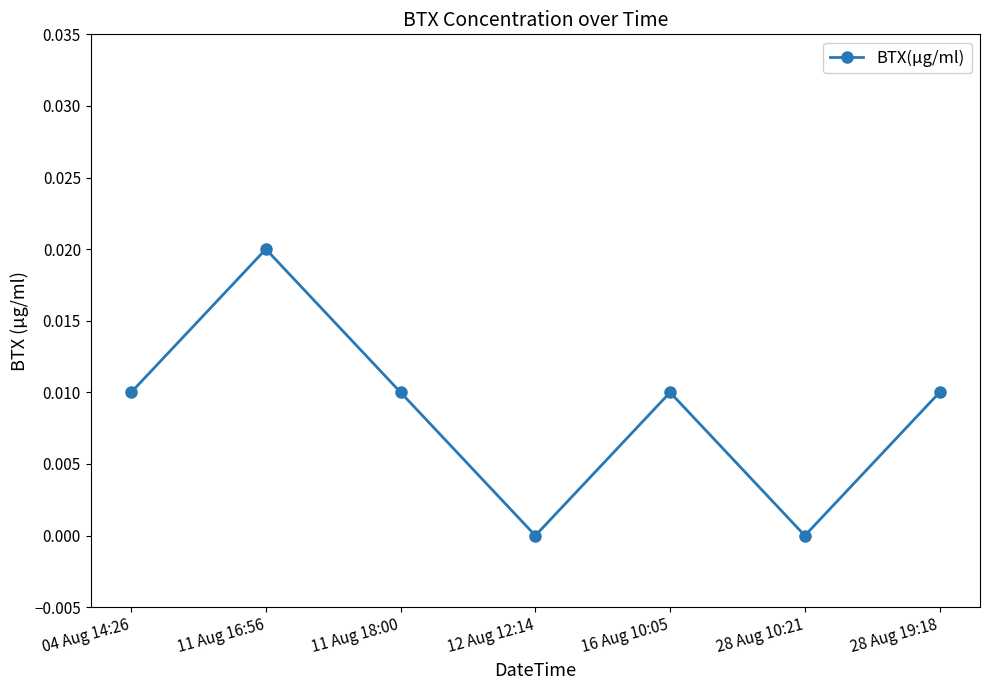

How many points are lower than both their immediate neighbors (excluding endpoints)?

2